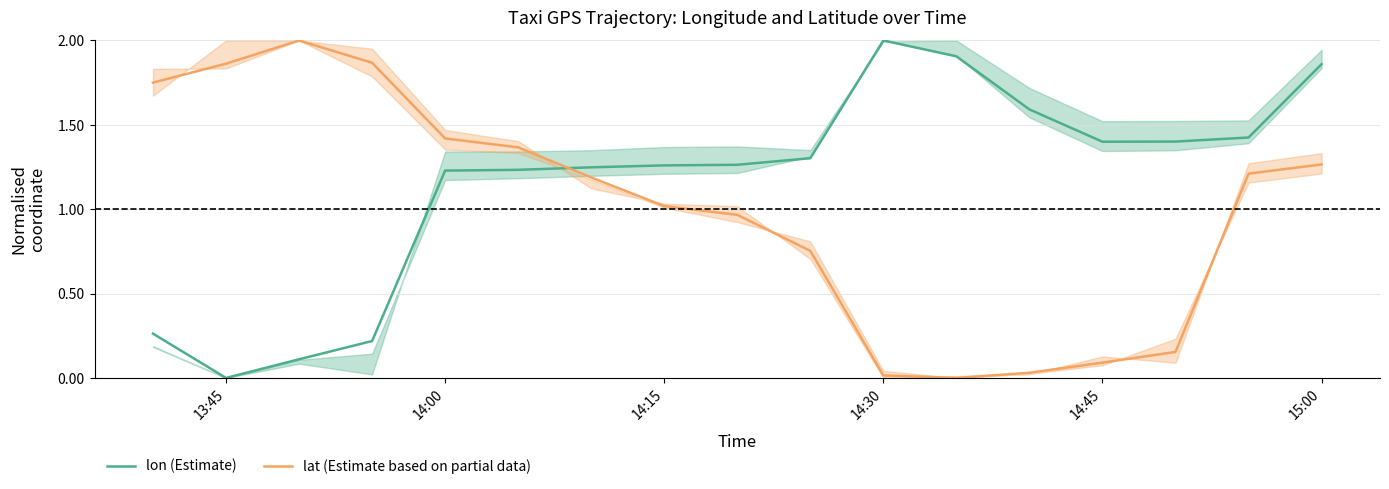

What is the highest value of the lon (Estimate) series?

2.0